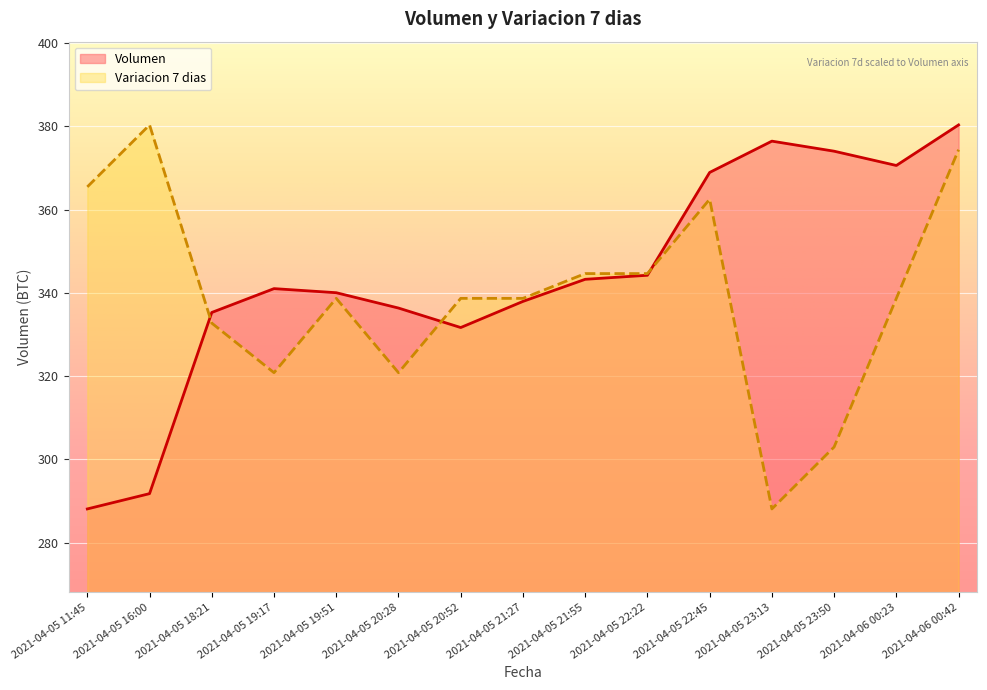

True or false: Variacion 7 dias and Volumen intersect in this chart.

True